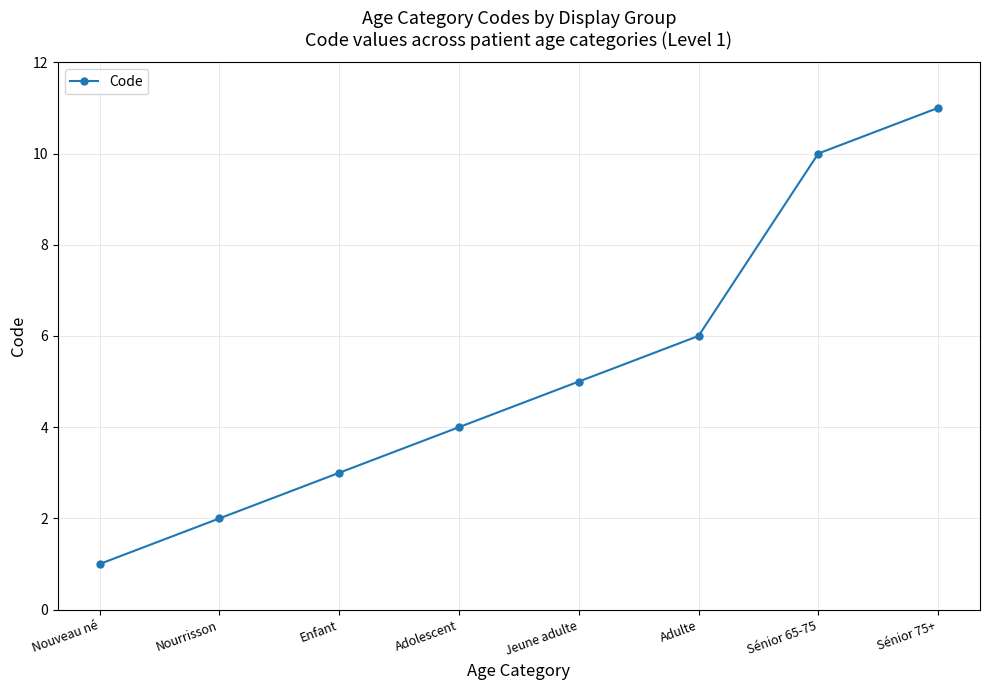

True or false: the data shows 7 at Jeune adulte.

False